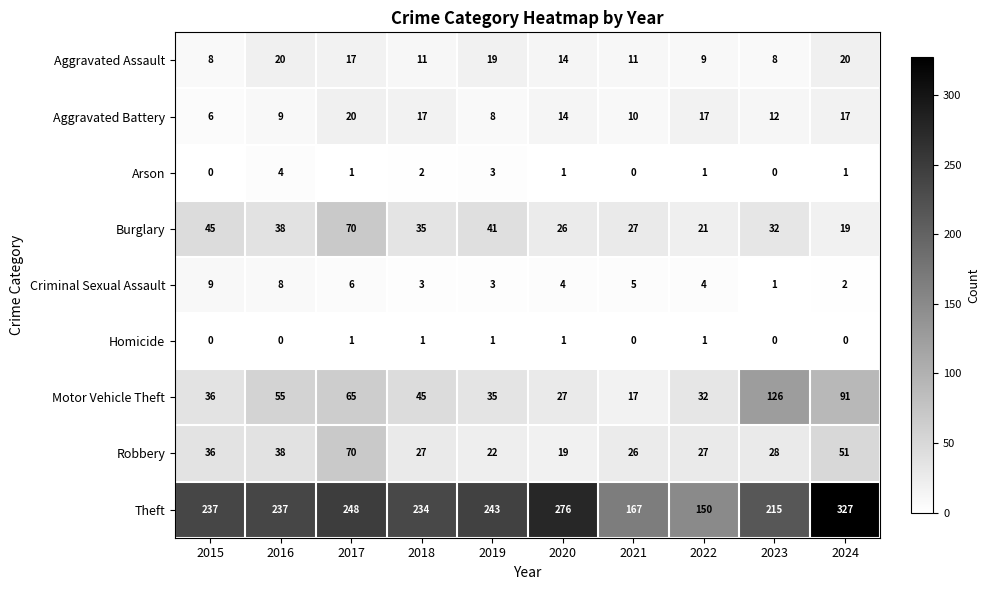

At 2024, list the series in order from smallest to largest.

Homicide, Arson, Criminal Sexual Assault, Aggravated Battery, Burglary, Aggravated Assault, Robbery, Motor Vehicle Theft, Theft